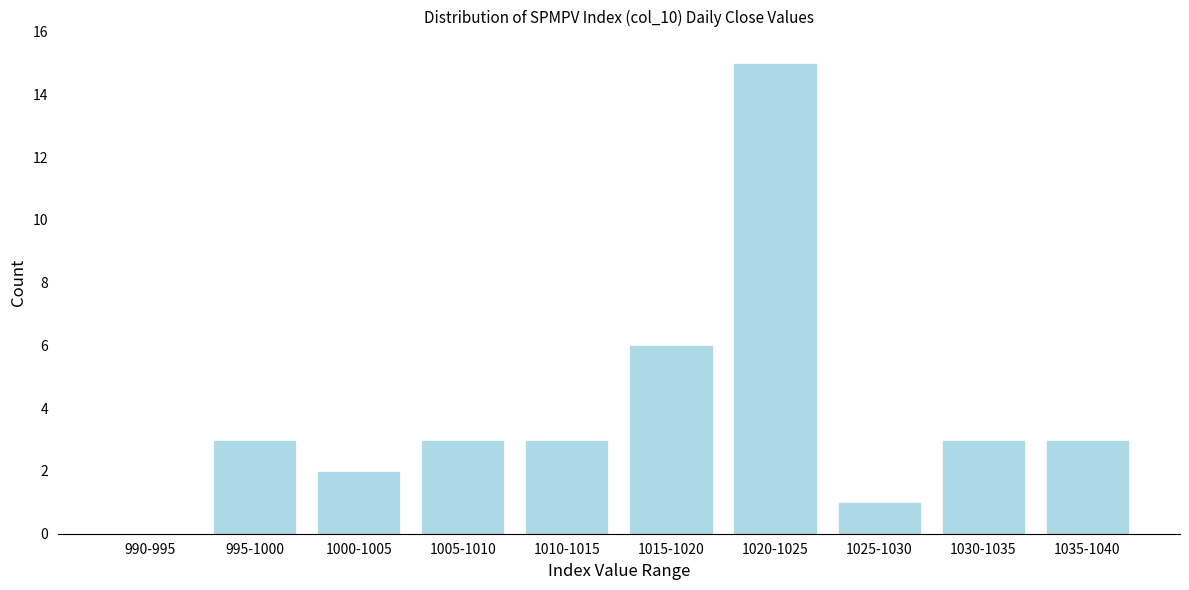

Reading left to right, what are all the values shown in this chart?

990-995=0	995-1000=3	1000-1005=2	1005-1010=3	1010-1015=3	1015-1020=6	1020-1025=15	1025-1030=1	1030-1035=3	1035-1040=3